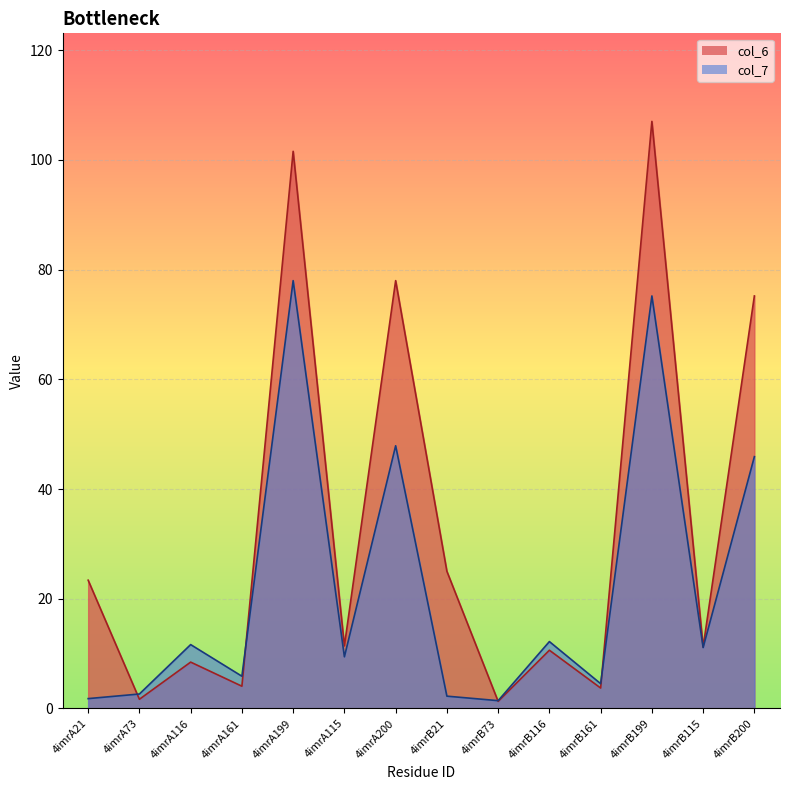

Is the value of col_7 at 4imrA200 greater than the value of col_6 at 4imrB200?

No